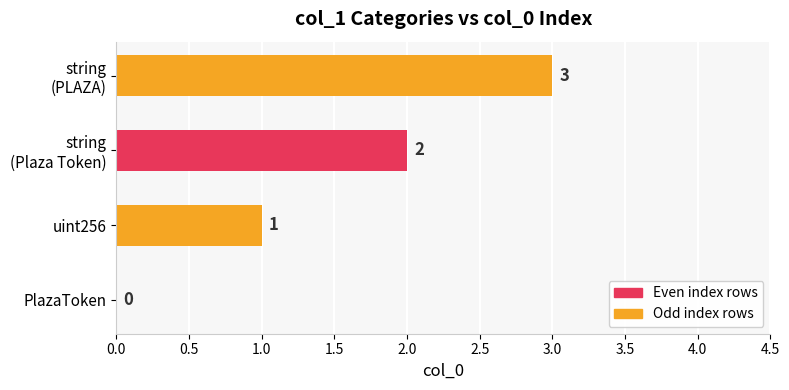

What is the greatest value displayed?

3